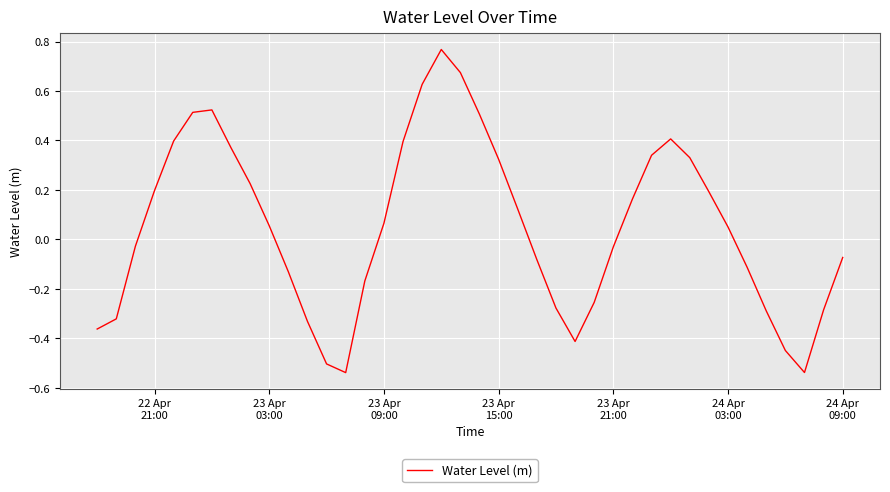

What is the difference between the maximum and minimum values?

1.3